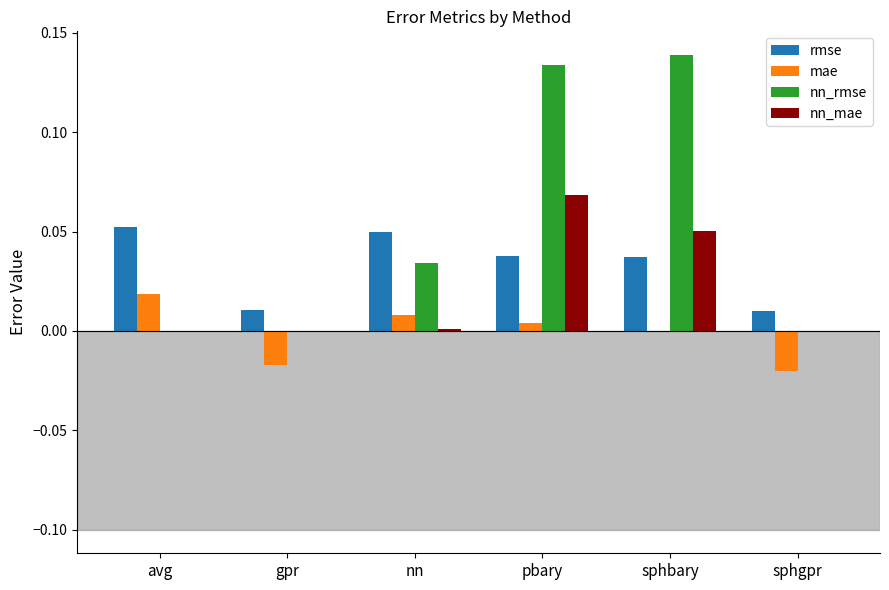

Is the value of nn_rmse at sphbary greater than the value of mae at sphbary?

Yes